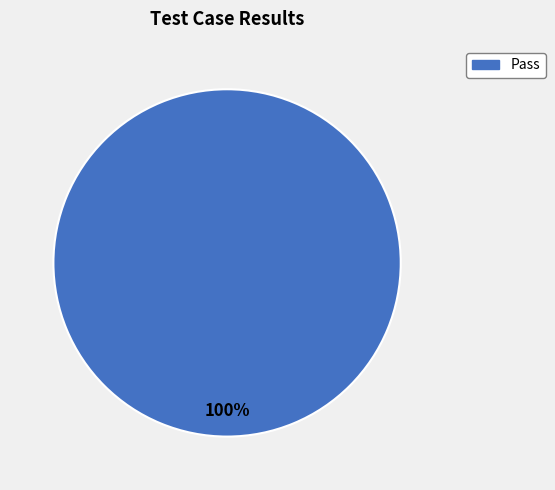

Is there any slice that represents more than half of the pie?

Yes